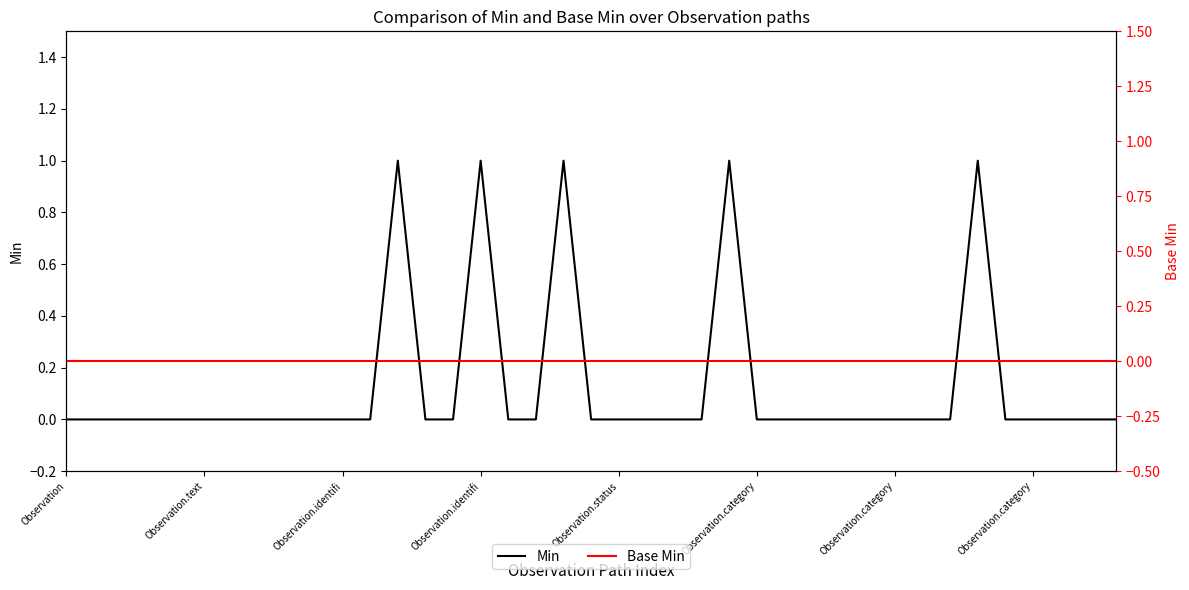

At which category is the sum across all series the highest?

12